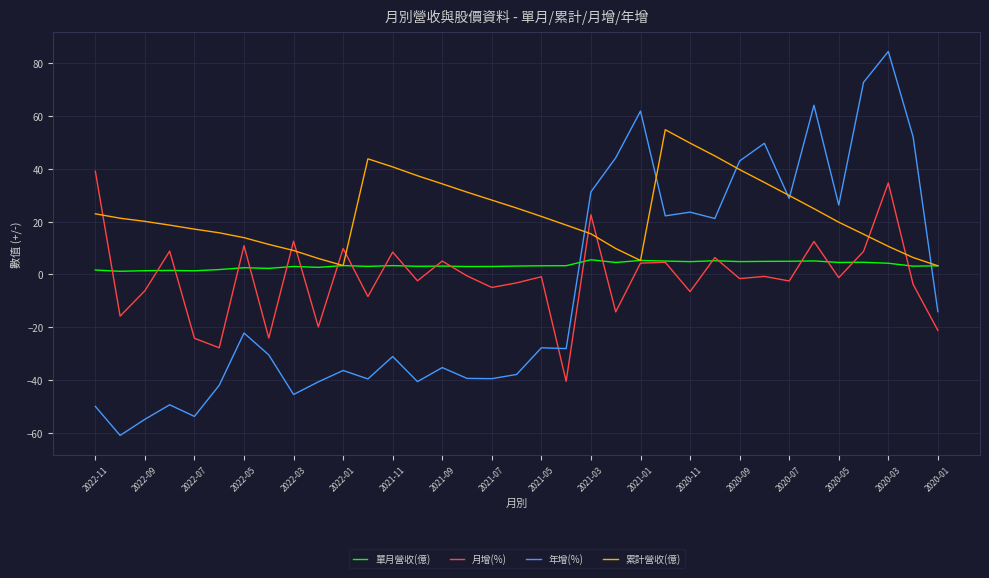

List the series in order of their peak value, highest first.

年增(%), 累計營收(億), 月增(%), 單月營收(億)